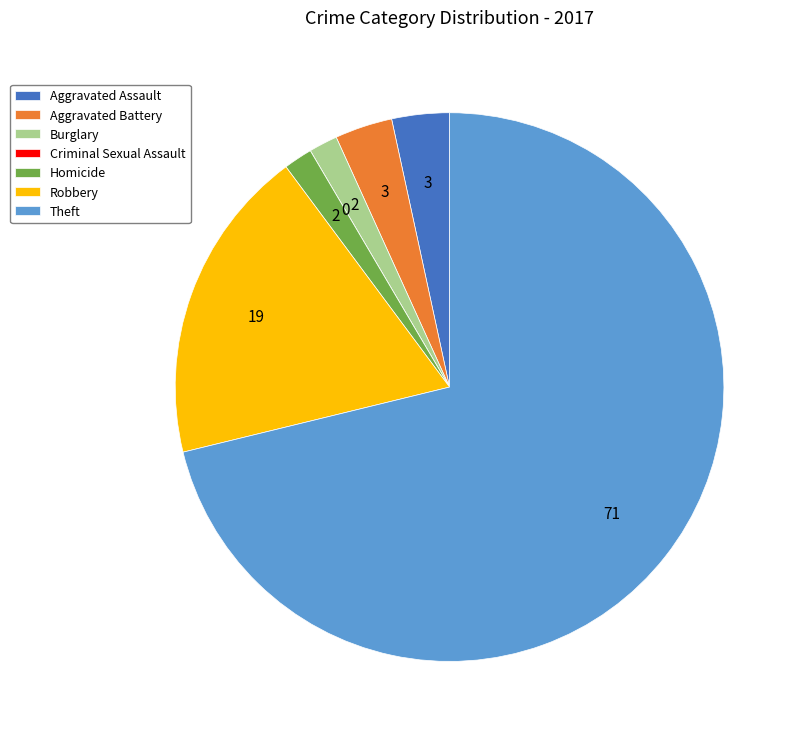

Is the sum of Homicide and Aggravated Assault greater than half?

No